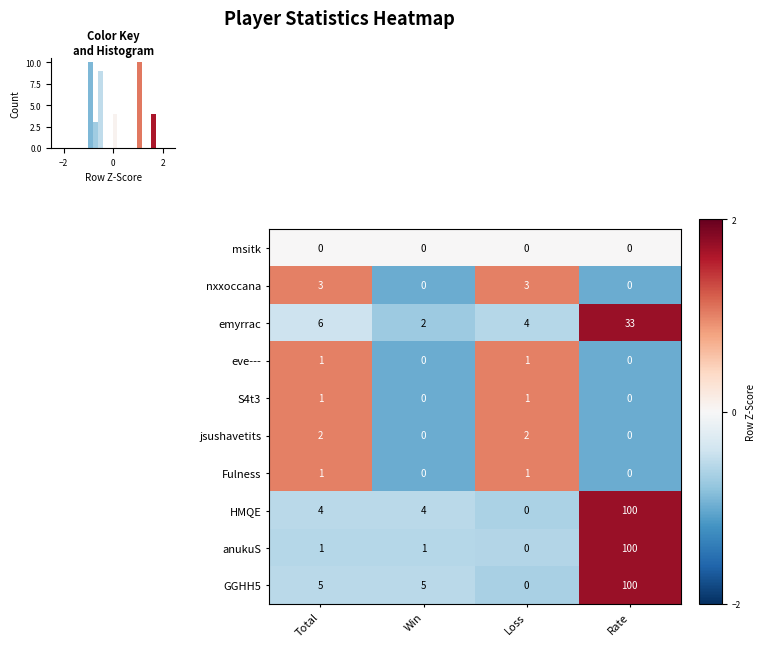

Is it true that GGHH5 equals 0 at Loss?

True